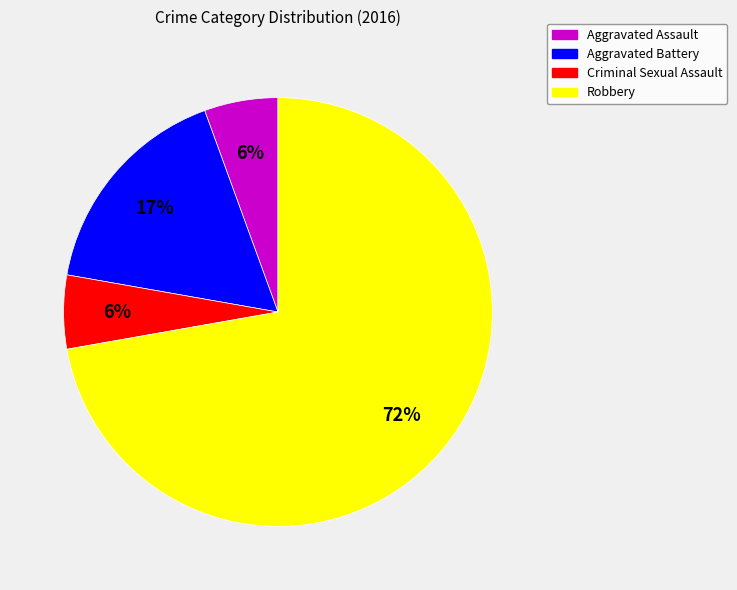

To the nearest percent, what is the difference between the Aggravated Assault and Aggravated Battery slice percentages?

11%